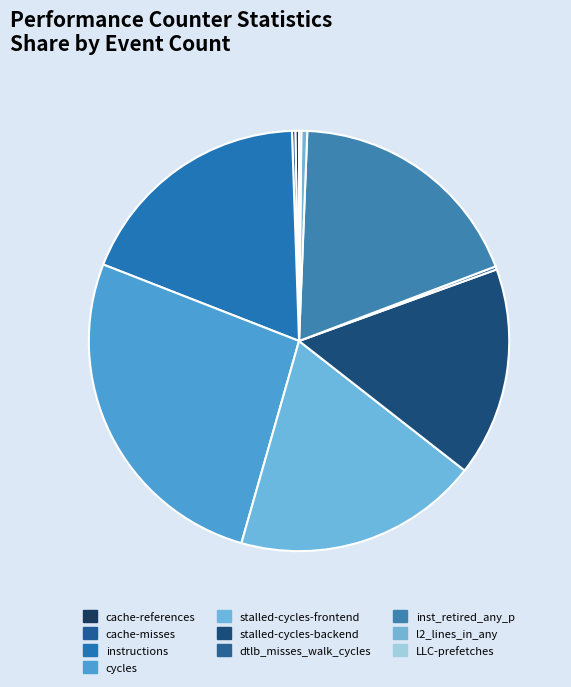

What is the change in value from cache-misses to inst_retired_any_p?

+34979573546